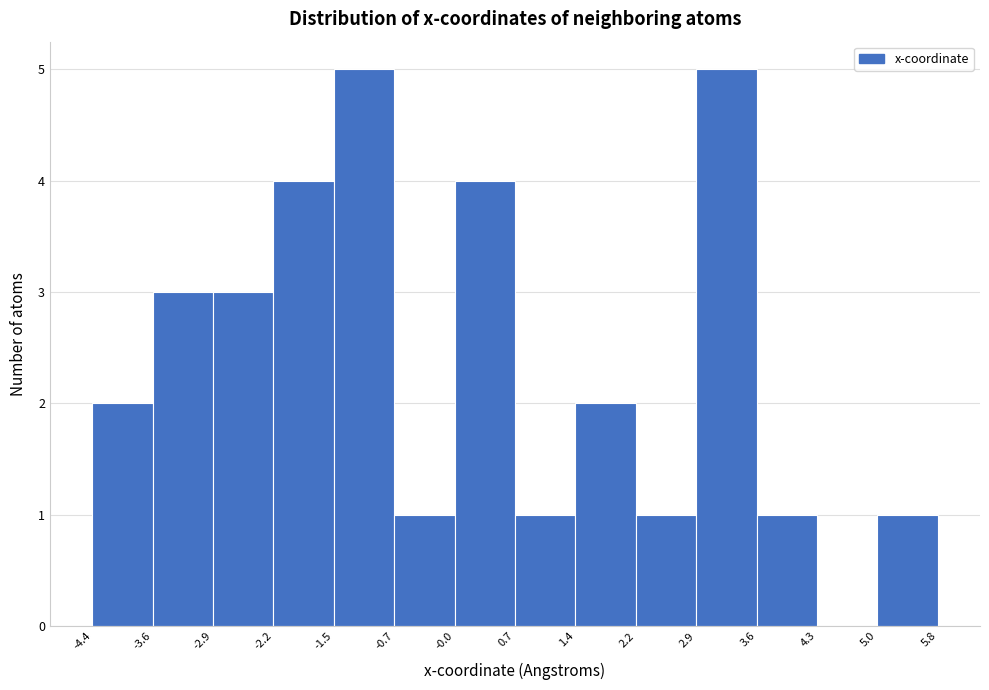

How tall is the bar that spans -1.5 to -0.7 on the x-axis? The values are not printed on the chart, so give them approximately, as read against the axis.

5